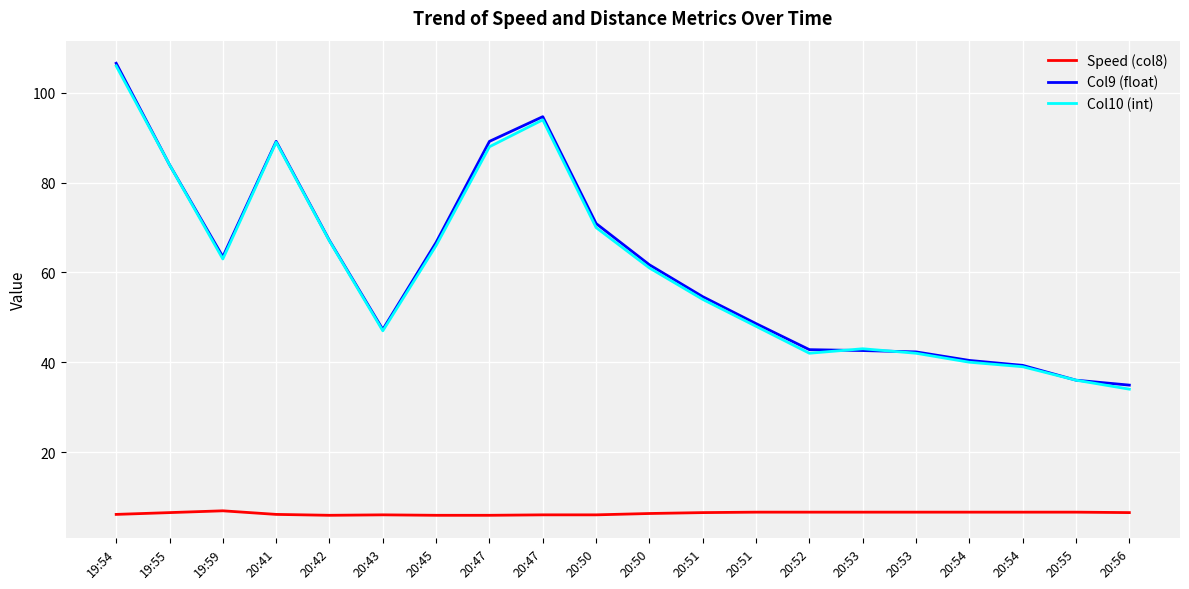

Does the chart have visible grid lines?

Yes